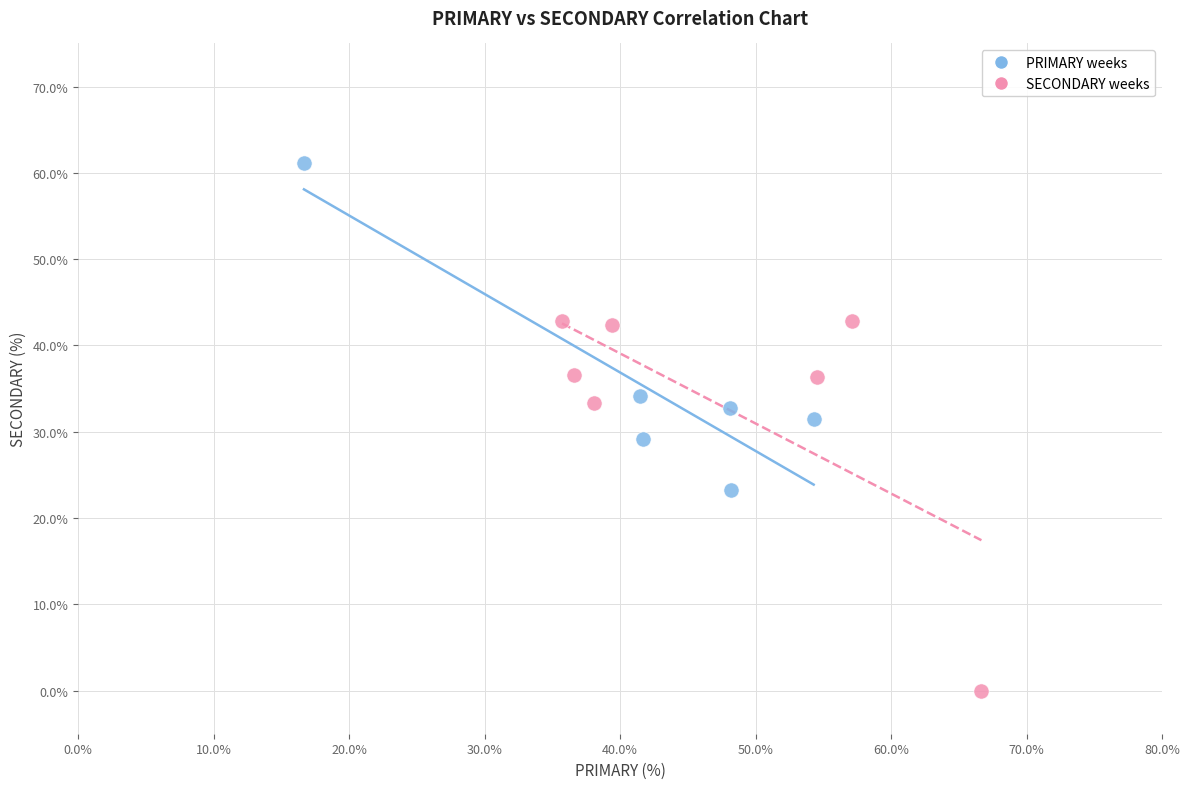

Which series reaches the minimum Y coordinate?

SECONDARY weeks